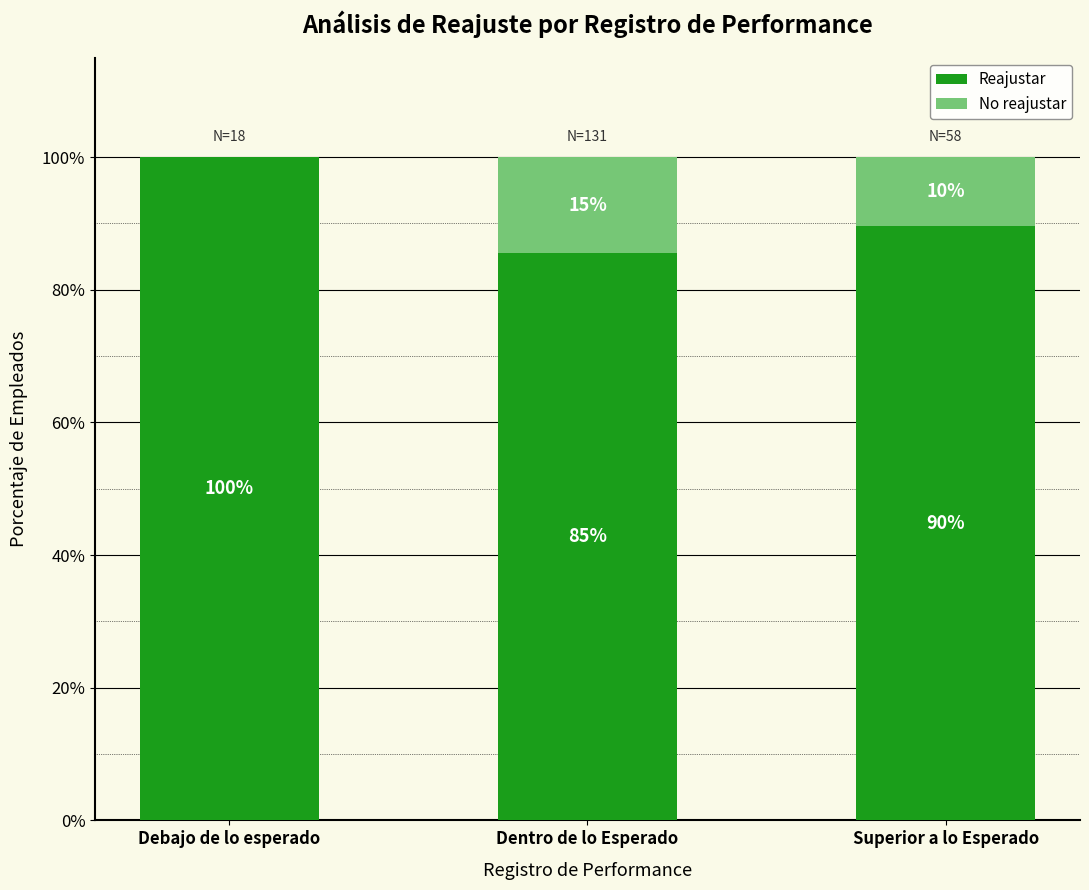

Rank the series by their maximum value, from lowest to highest.

No reajustar, Reajustar